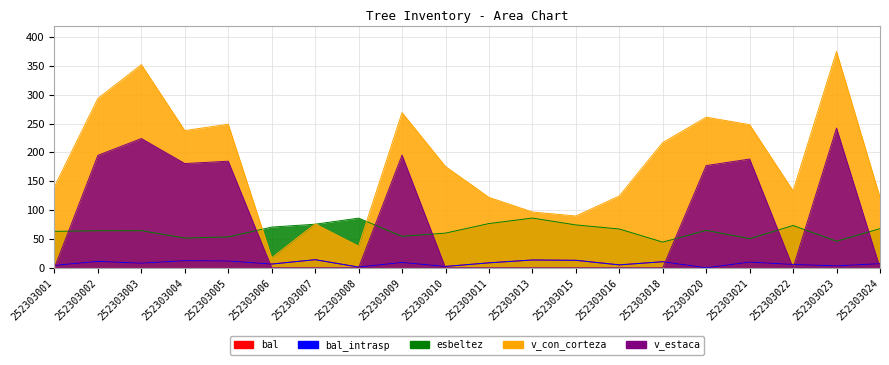

What is the value of the esbeltez point at the 18th from the left?

73.3